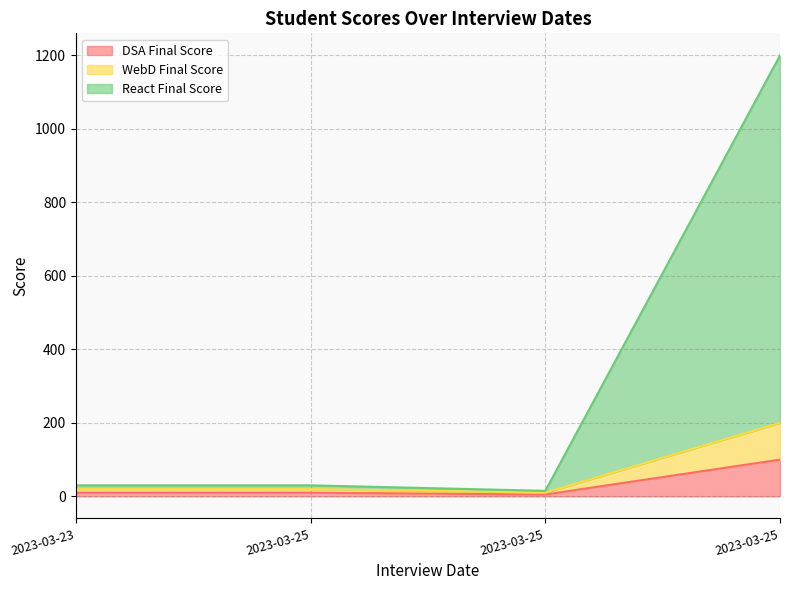

Where does the DSA Final Score series first go above 10?

2023-03-25